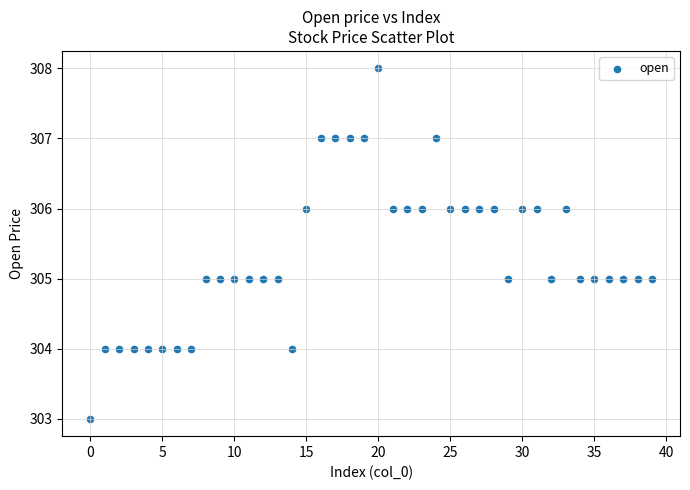

What is the range of Y values (max minus min)?

5